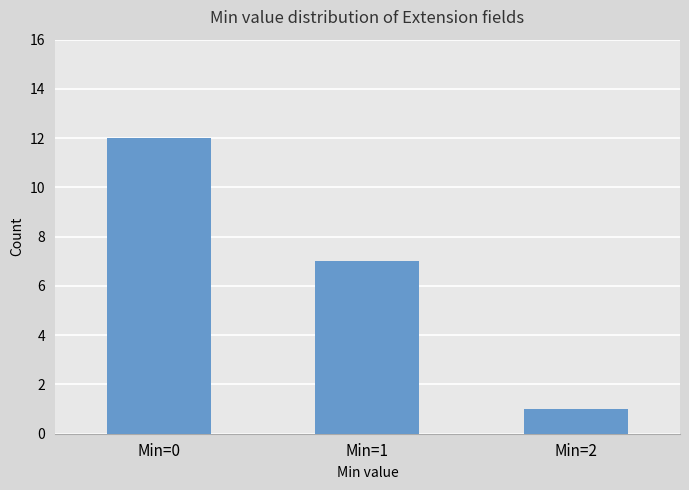

How many data points does each series have?

3